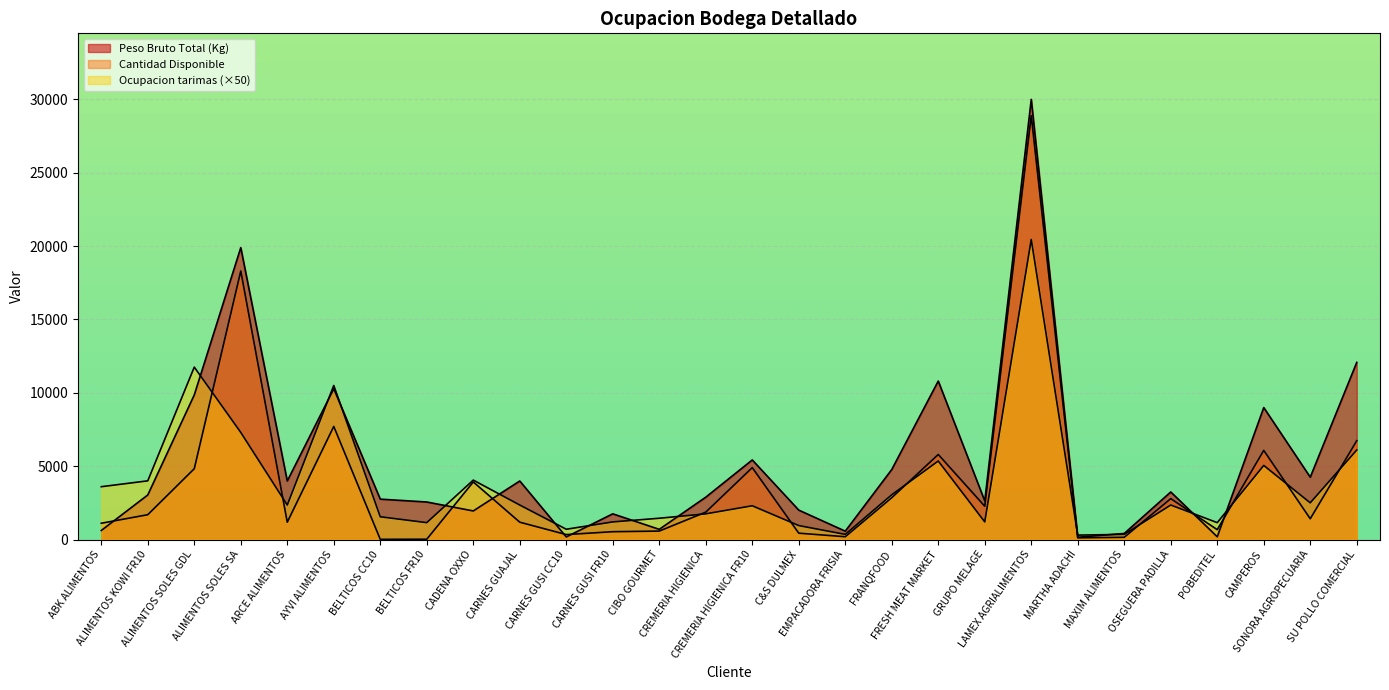

List the series in order of their peak value, lowest first.

Ocupacion tarimas, Cantidad Disponible, Peso Bruto Total (Kg)